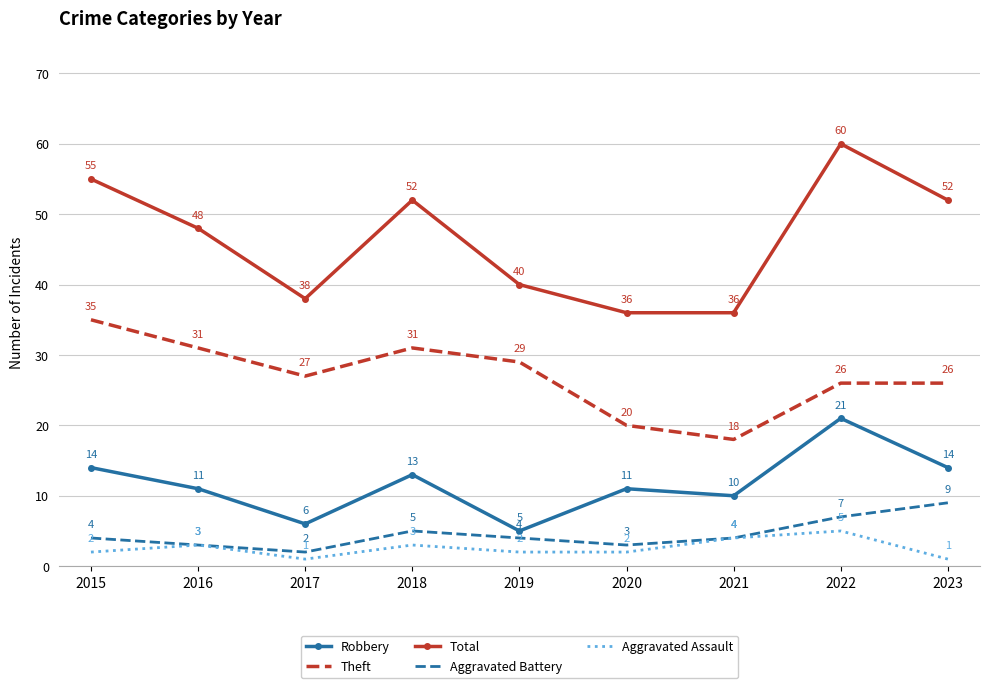

Reading right to left, transcribe all the data shown in this chart.

Robbery: 14	21	10	11	5	13	6	11	14
Theft: 26	26	18	20	29	31	27	31	35
Total: 52	60	36	36	40	52	38	48	55
Aggravated Battery: 9	7	4	3	4	5	2	3	4
Aggravated Assault: 1	5	4	2	2	3	1	3	2